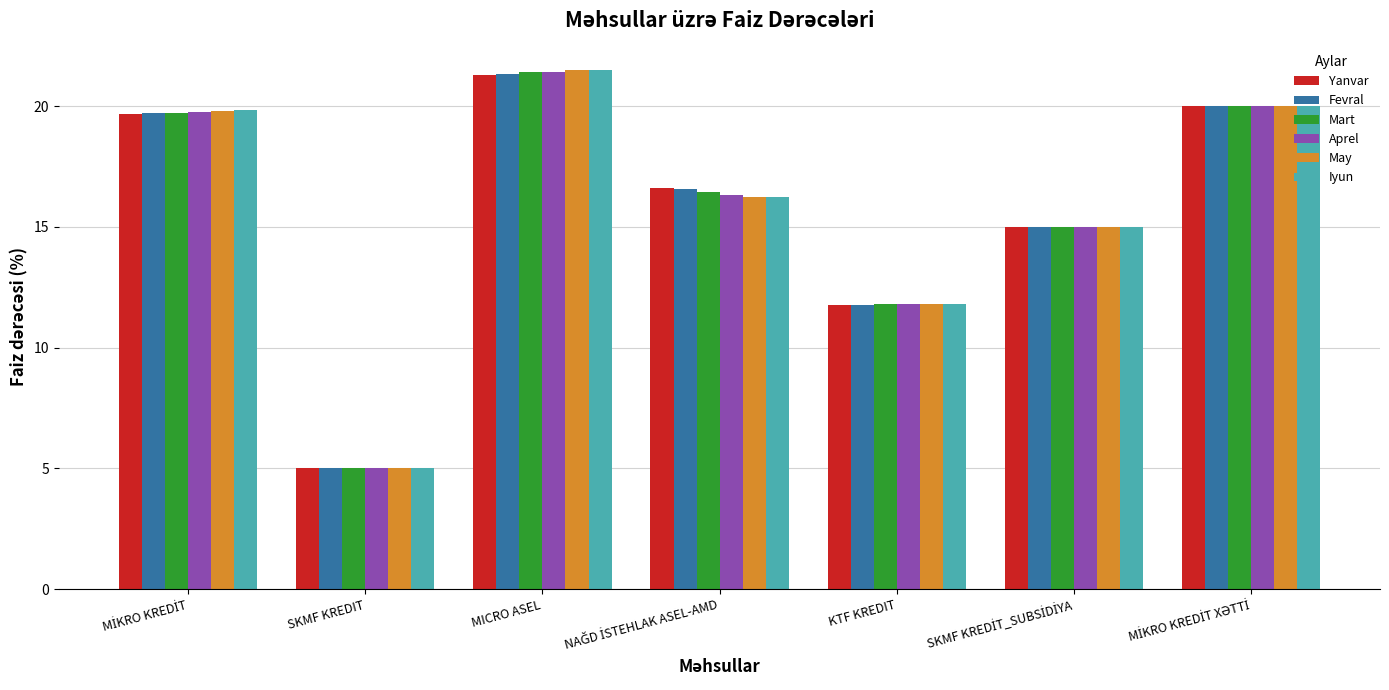

At which label does Iyun reach its minimum?

SKMF KREDIT